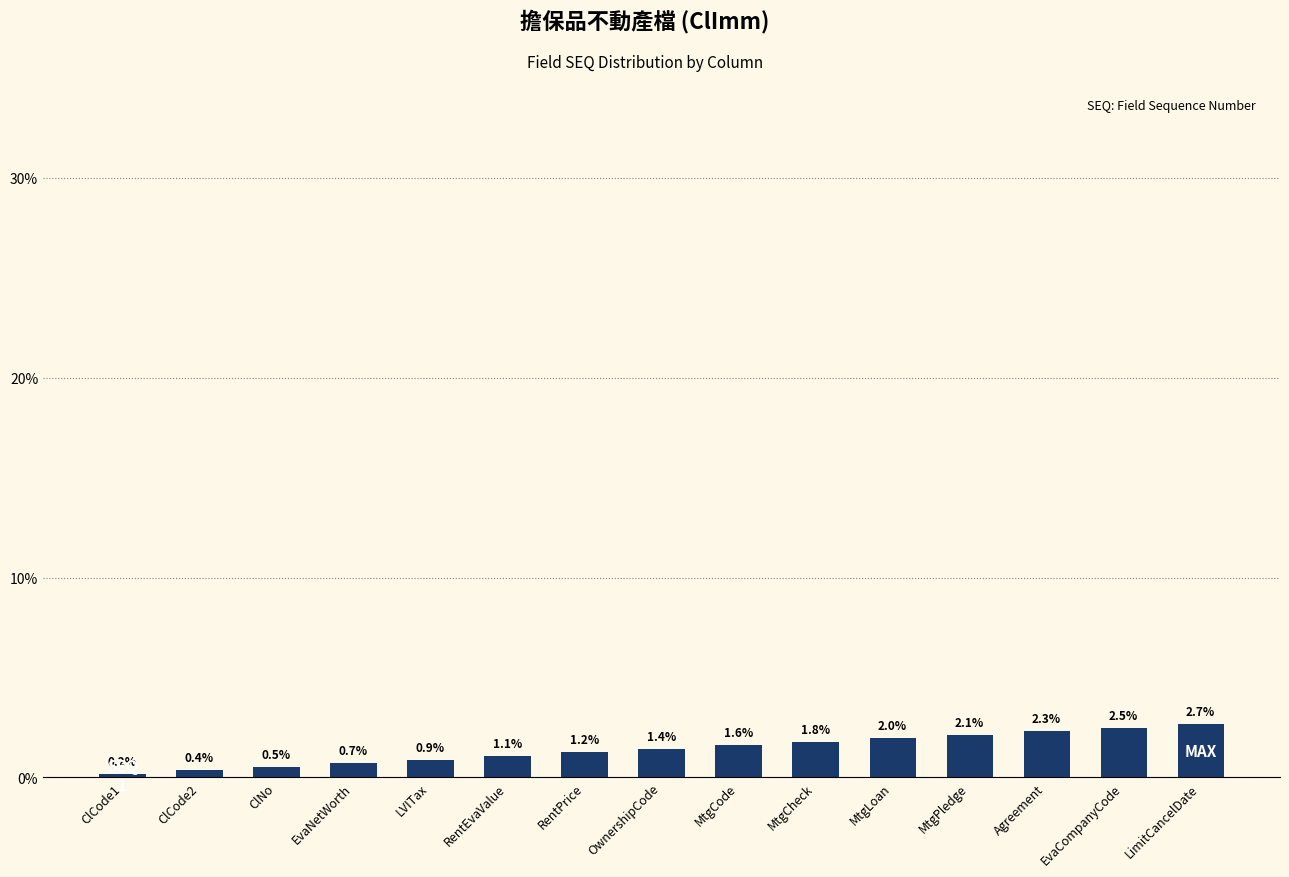

What is the value of the 2nd bar from the left?

0.4